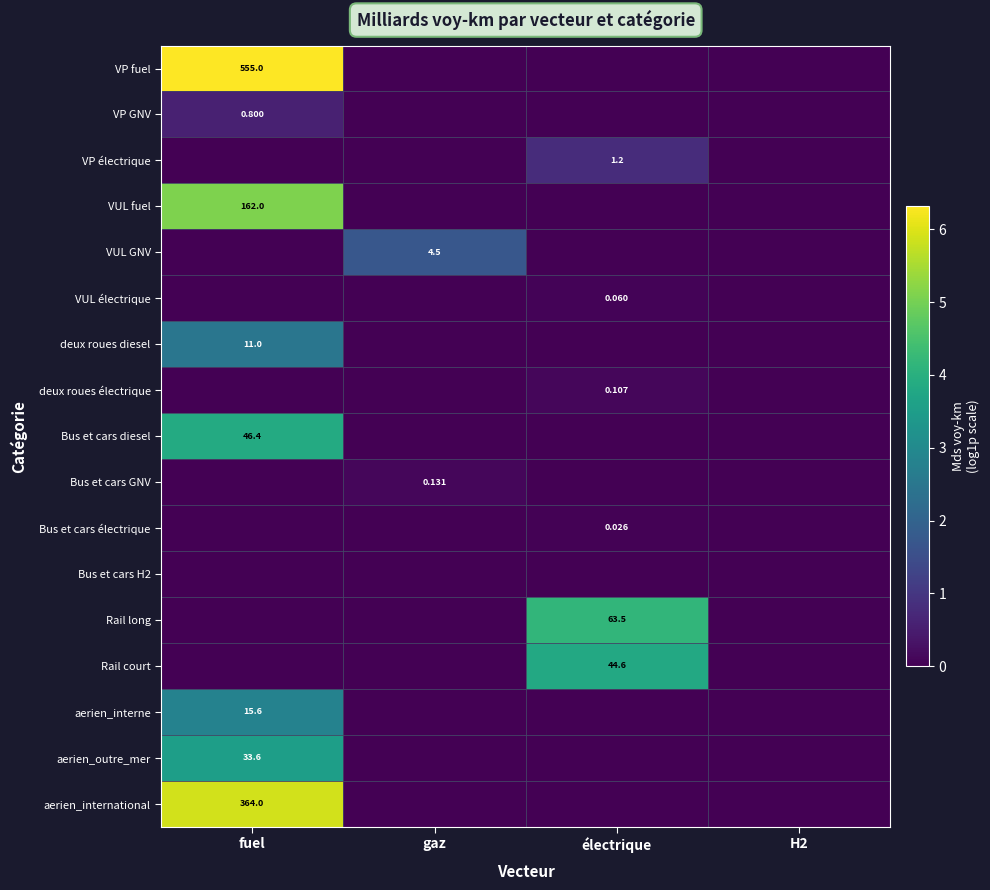

How many categories are shown in the chart?

4